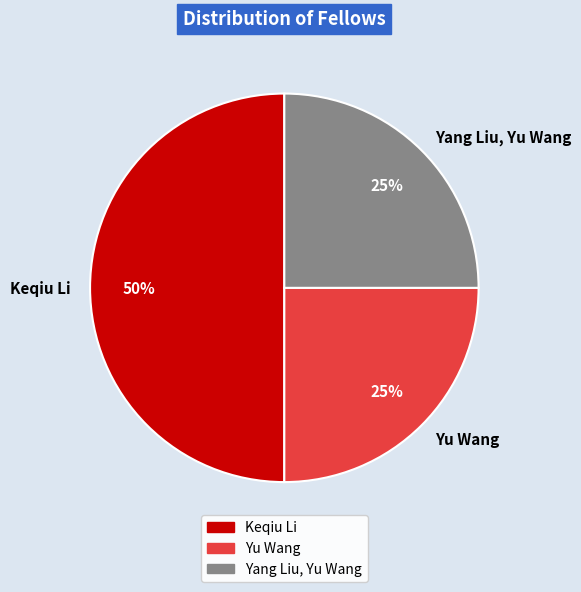

Which slice is the largest?

Keqiu Li